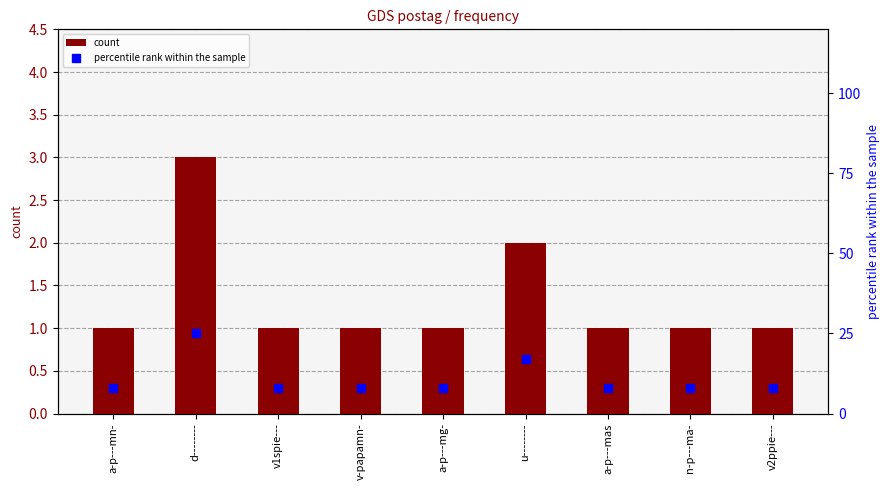

At how many categories does at least one series exceed 21?

1